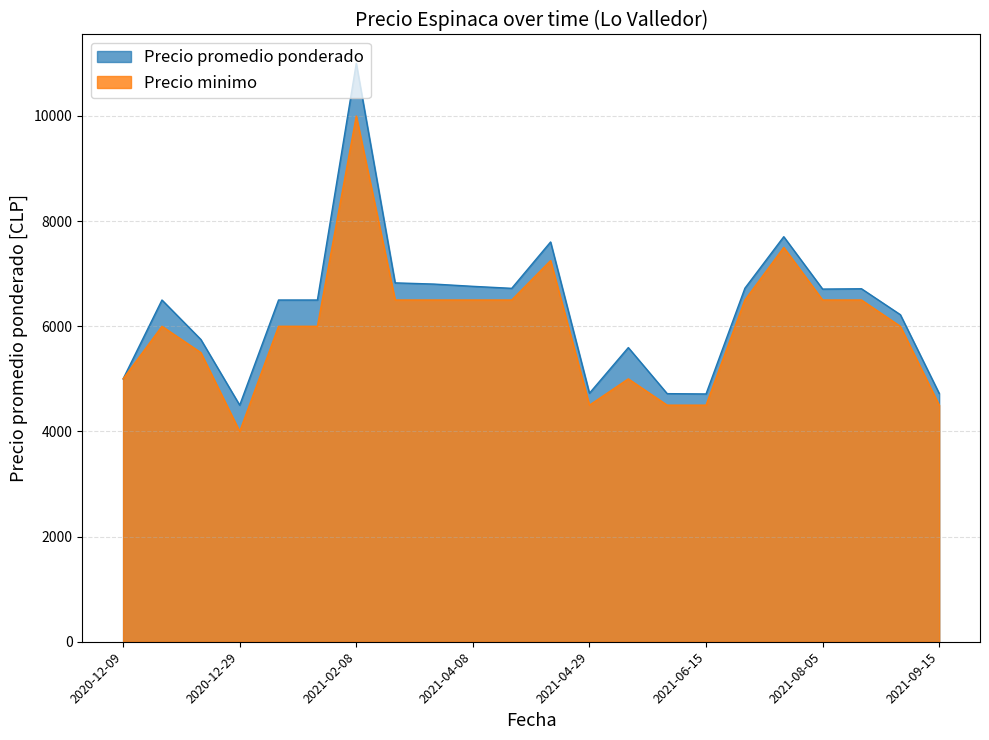

How many lines are shown in the chart?

2